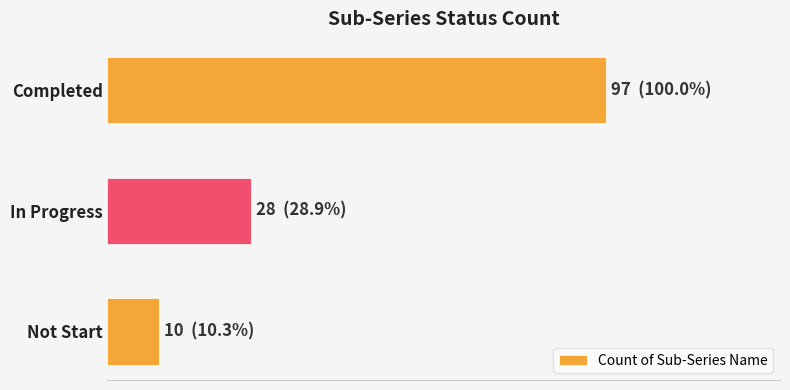

Are the bars horizontal?

Yes